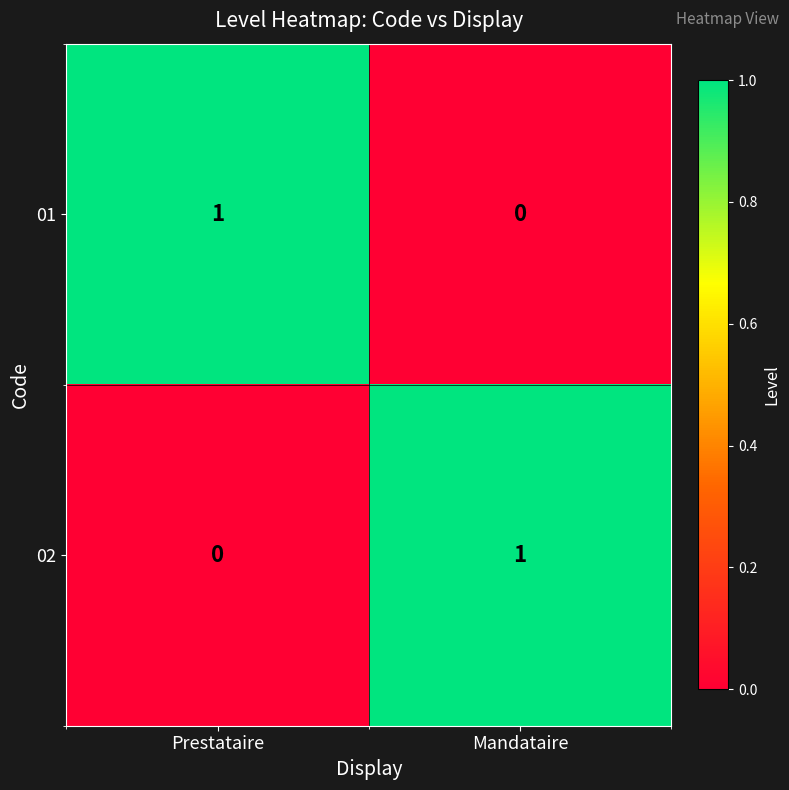

Where is 02 nearest to the value 0?

Prestataire